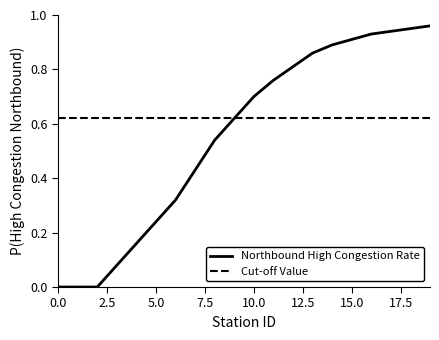

Which series has the widest spread of values?

Northbound High Congestion Rate